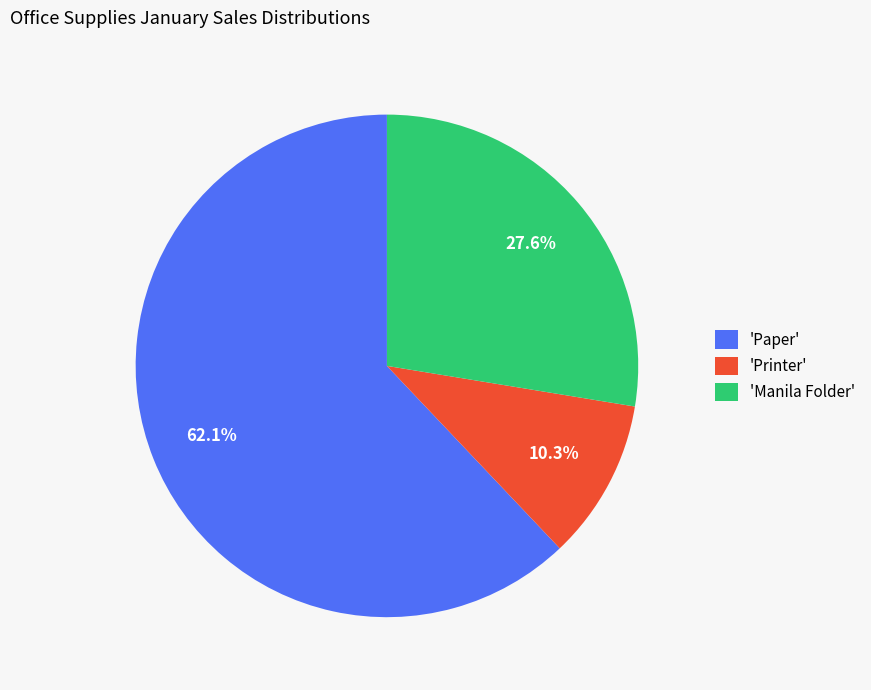

Which category has the biggest portion of the pie?

'Paper'